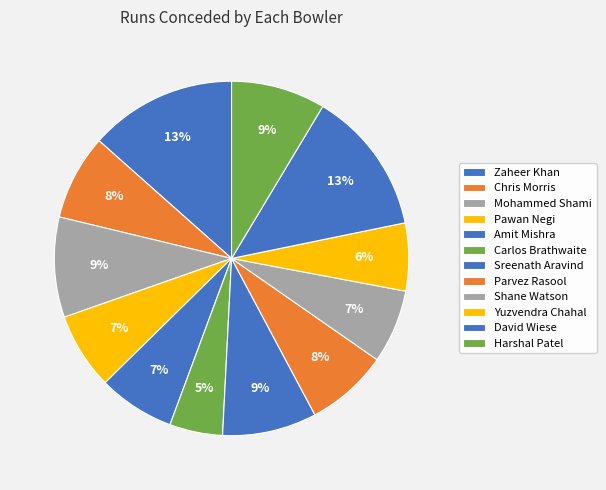

Approximately how many times larger is the value at David Wiese compared to Chris Morris?

1.7